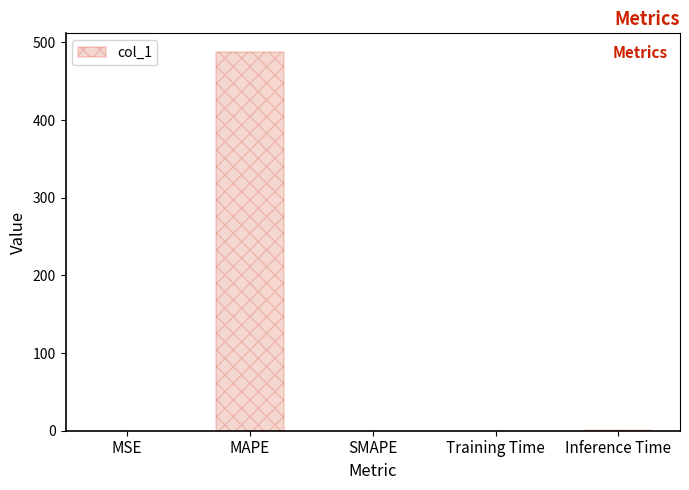

What is the sum of all values?

488.6